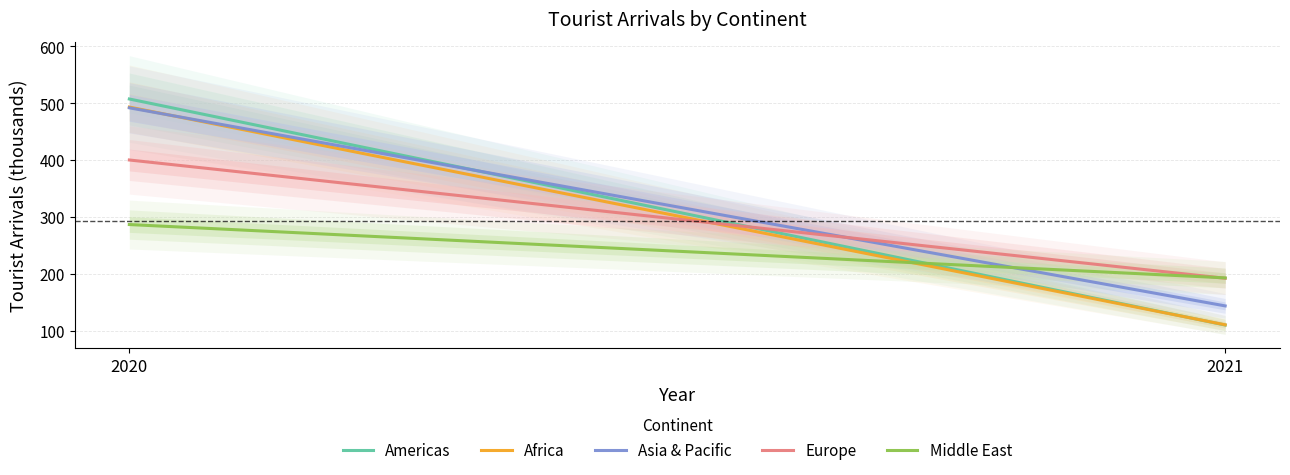

Does the chart display data point markers on the line(s)?

No